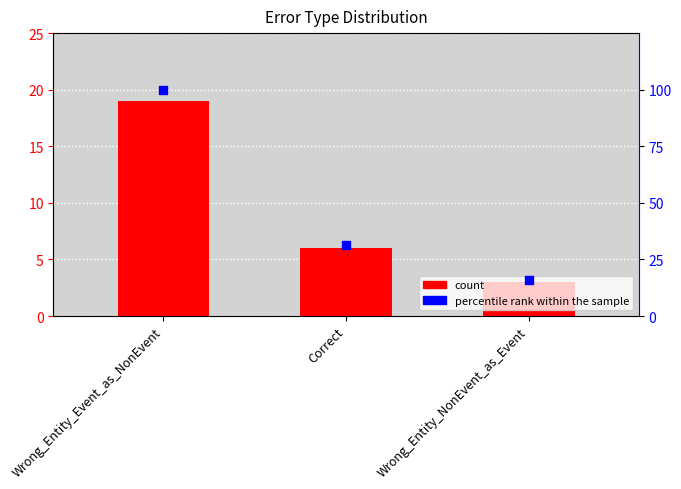

Which series has the largest total across all categories?

percentile rank within the sample